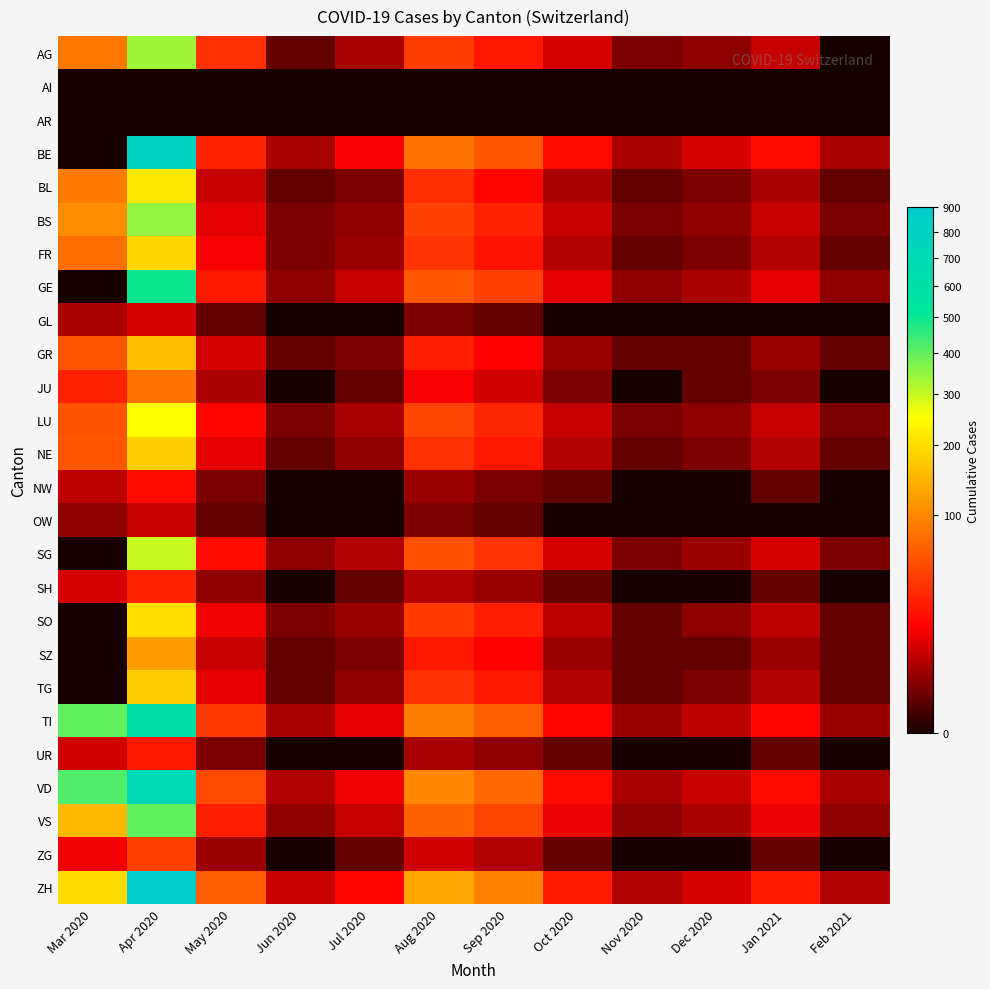

How many distinct data groups are displayed?

26